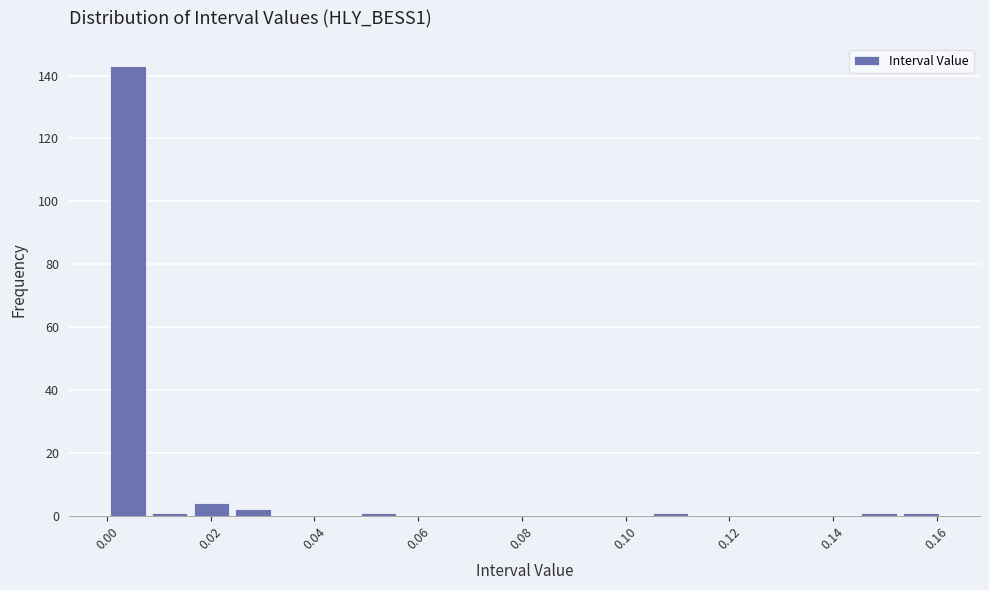

Reading left to right, transcribe this chart: for each bar, give the range it covers on the x-axis and its height. Neither the bar edges nor the heights are printed on the chart, so give them approximately, as read against the axes.

0.000 to 0.008: 144
0.008 to 0.016: under 2
0.016 to 0.024: 4
0.024 to 0.032: 2
0.032 to 0.040: 0
0.040 to 0.048: 0
0.048 to 0.056: under 2
0.056 to 0.064: 0
0.064 to 0.072: 0
0.072 to 0.080: 0
0.080 to 0.088: 0
0.088 to 0.096: 0
0.096 to 0.104: 0
0.104 to 0.112: under 2
0.112 to 0.120: 0
0.120 to 0.128: 0
0.128 to 0.136: 0
0.136 to 0.144: 0
0.144 to 0.152: under 2
0.152 to 0.160: under 2